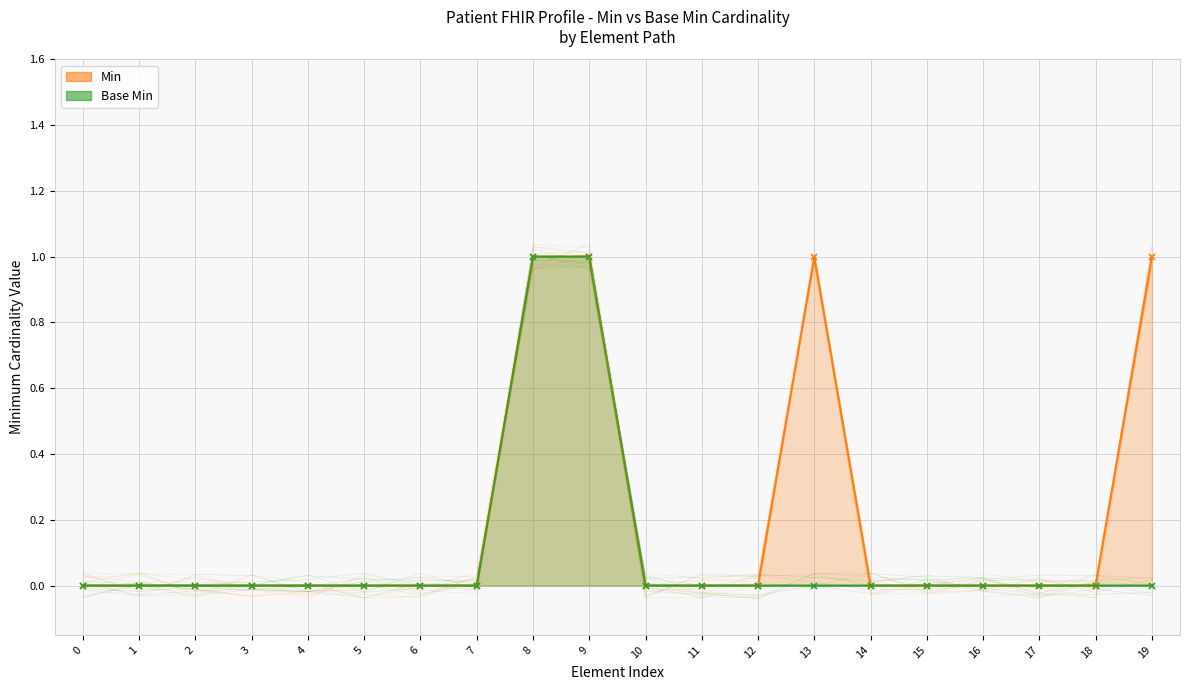

What is the difference between the second highest and second lowest values in the Min series?

1